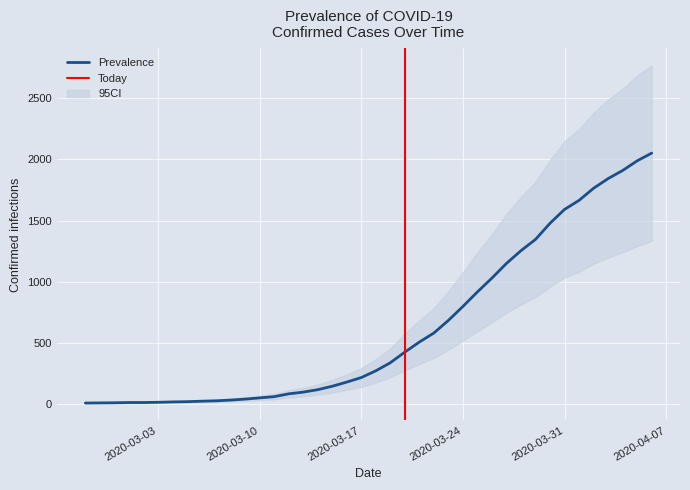

Is it true that the value at 2020-02-27 is 10?

True